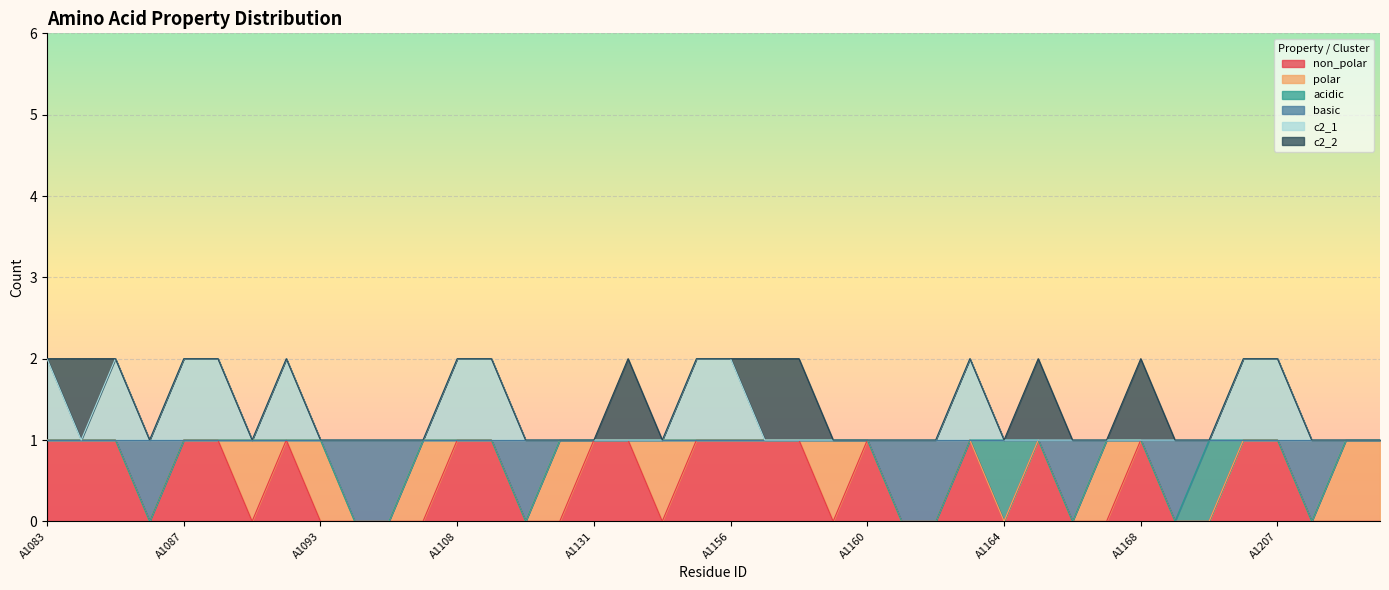

Does the chart display data point markers on the line(s)?

No